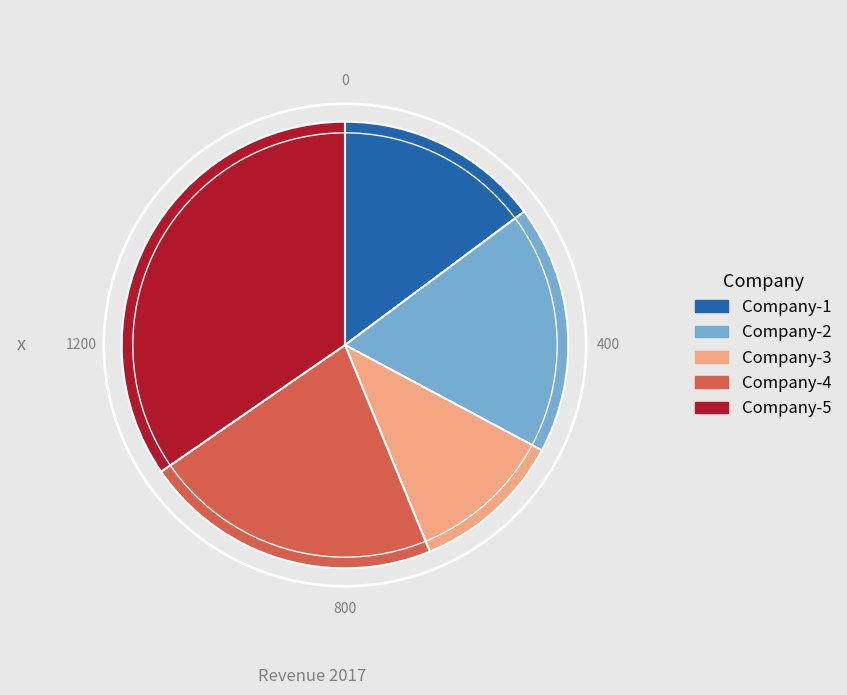

True or false: Company-1 accounts for 15% of the total.

True